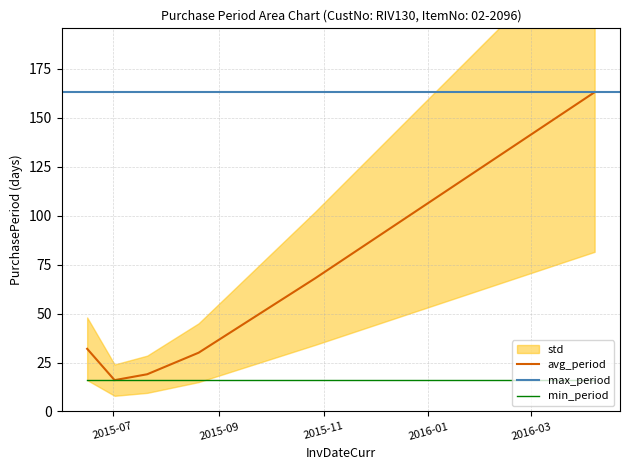

What is the difference between the maximum and second lowest values?

144